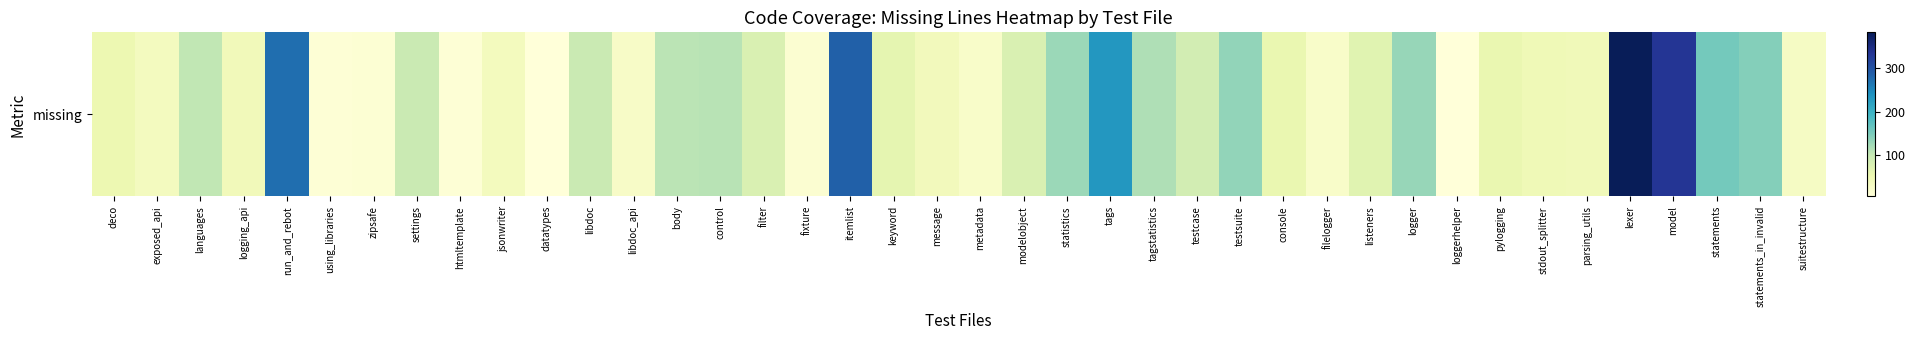

What is the difference between the maximum and minimum values?

379